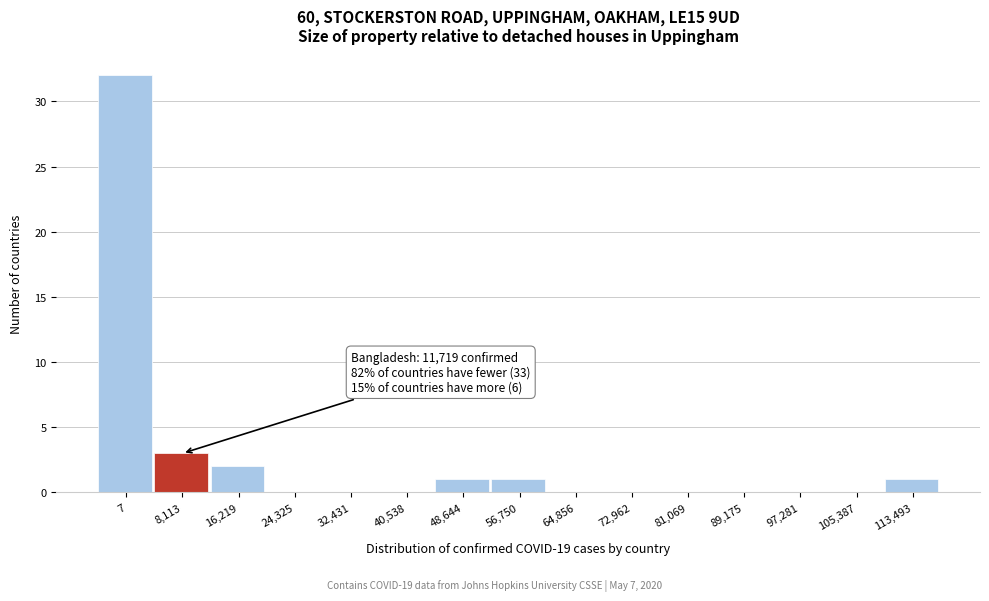

Reading left to right, list all the values displayed in this chart.

7=32	8,113=3	16,219=2	24,325=0	32,431=0	40,538=0	48,644=1	56,750=1	64,856=0	72,962=0	81,069=0	89,175=0	97,281=0	105,387=0	113,493=1